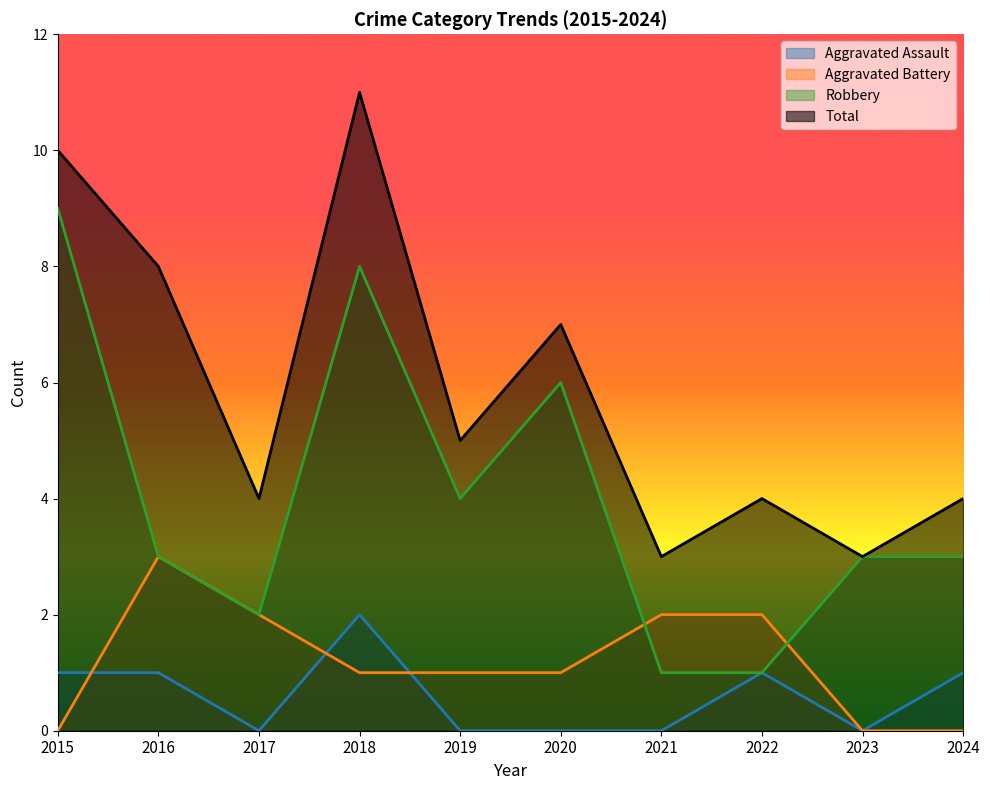

Reading right to left, list all the values displayed in this chart.

Aggravated Assault: 1	0	1	0	0	0	2	0	1	1
Aggravated Battery: 0	0	2	2	1	1	1	2	3	0
Robbery: 3	3	1	1	6	4	8	2	3	9
Total: 4	3	4	3	7	5	11	4	8	10